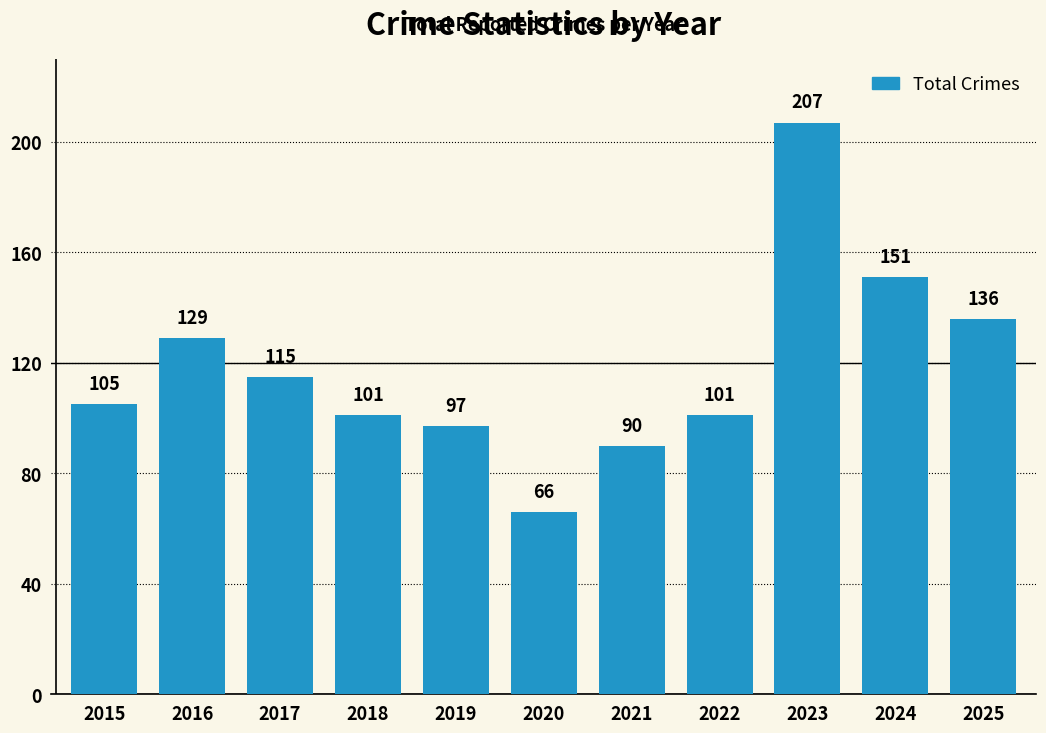

What is the sum of the values at 2023 and 2021?

297